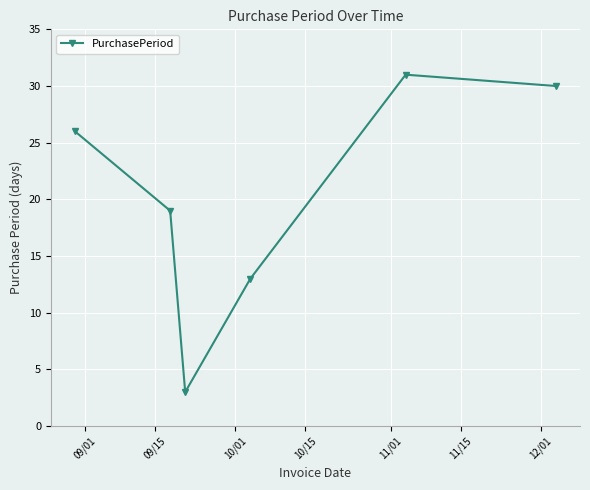

How many points are higher than both their immediate neighbors (excluding endpoints)?

1